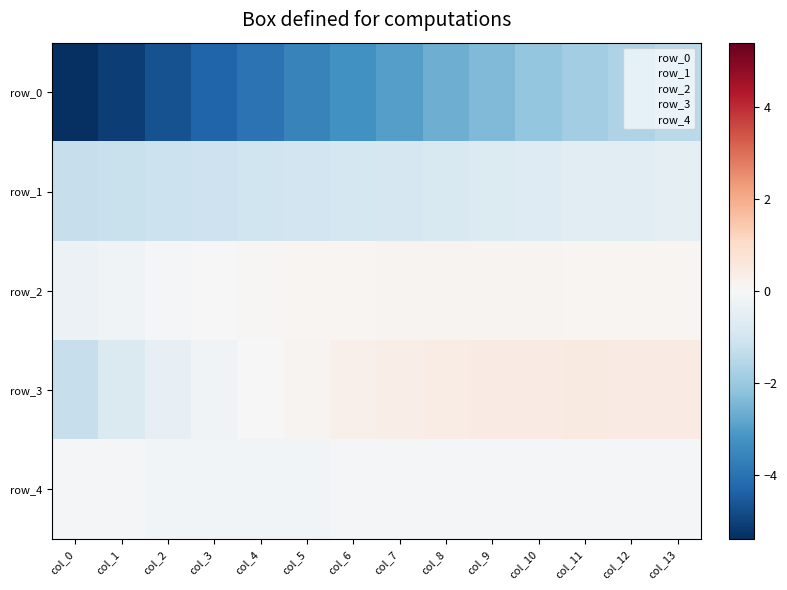

What is the difference between the maximum and minimum values in the row_2 series?

0.5